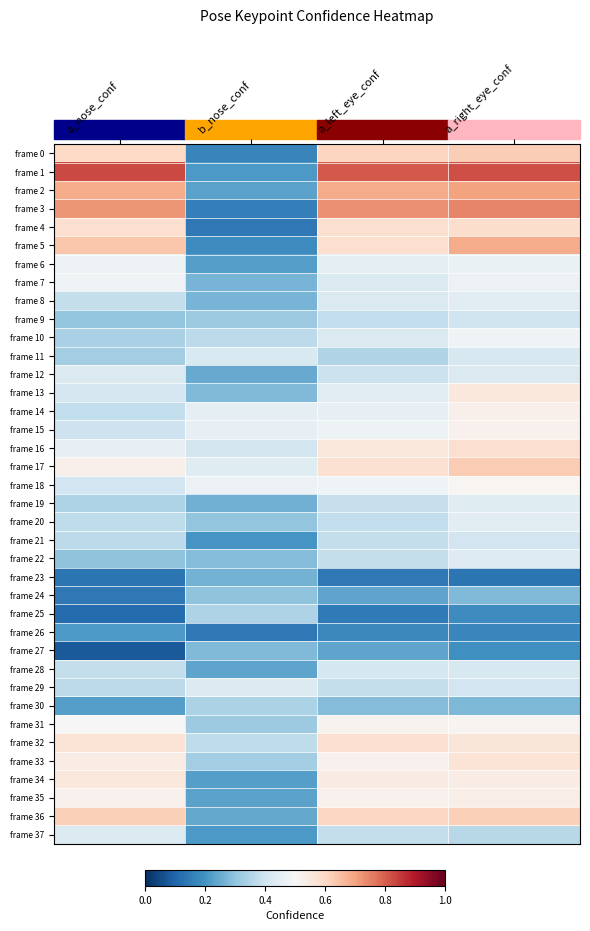

Between a_right_eye_conf and a_nose_conf, which is larger?

a_right_eye_conf